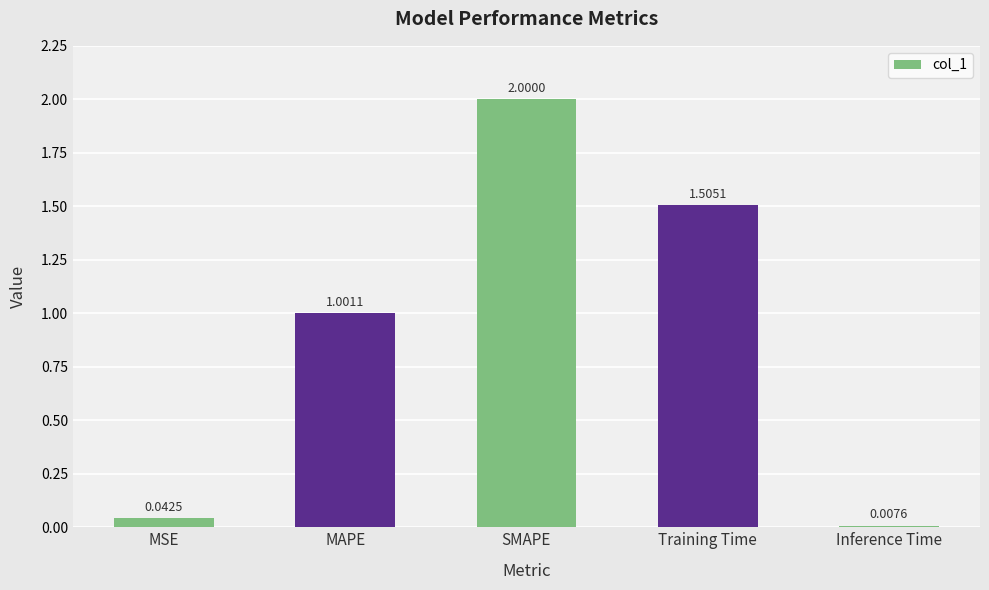

At which label is the value closest to 1?

MAPE